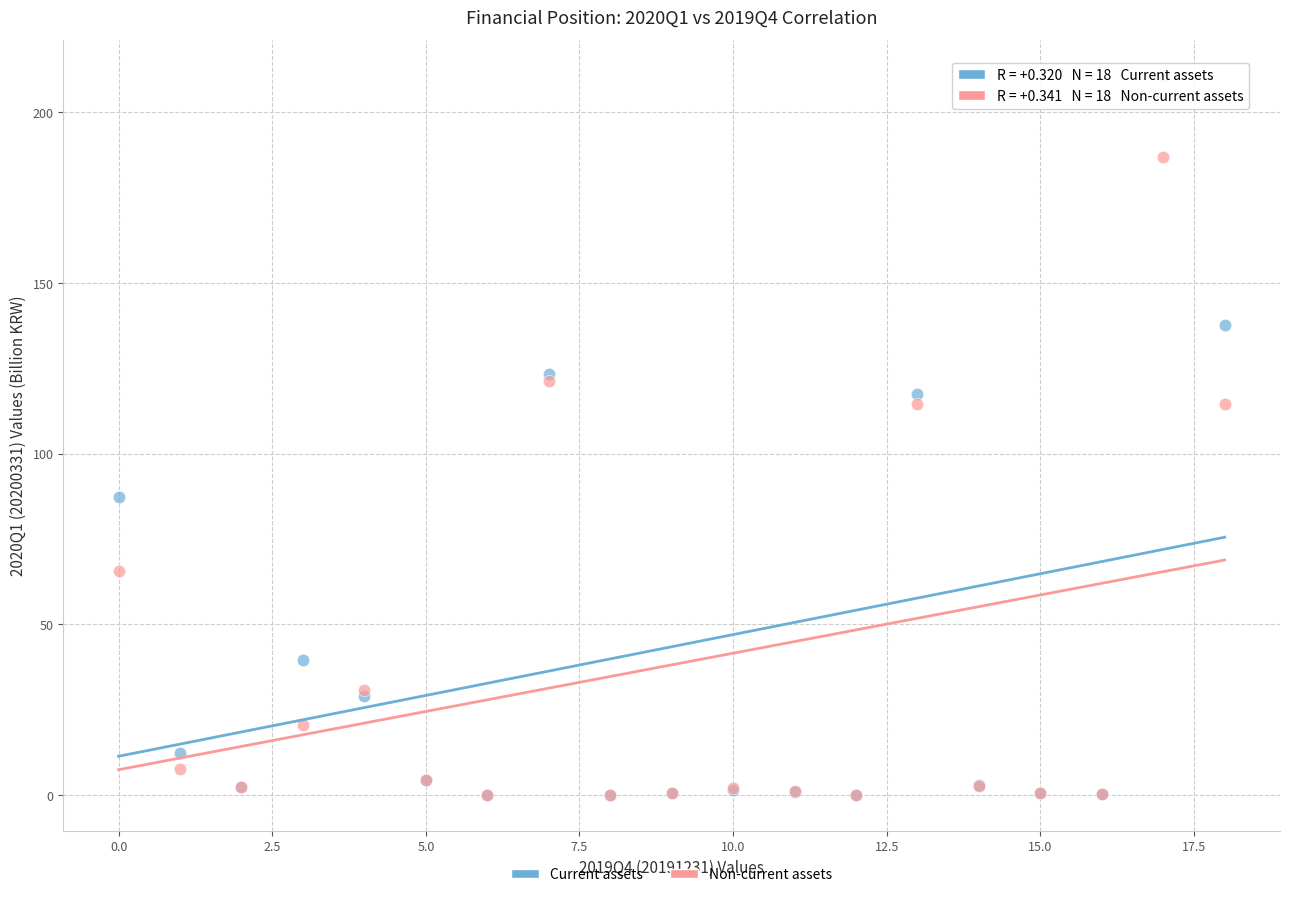

In the Non-current assets series, what Y value is closest to 93?

114.4